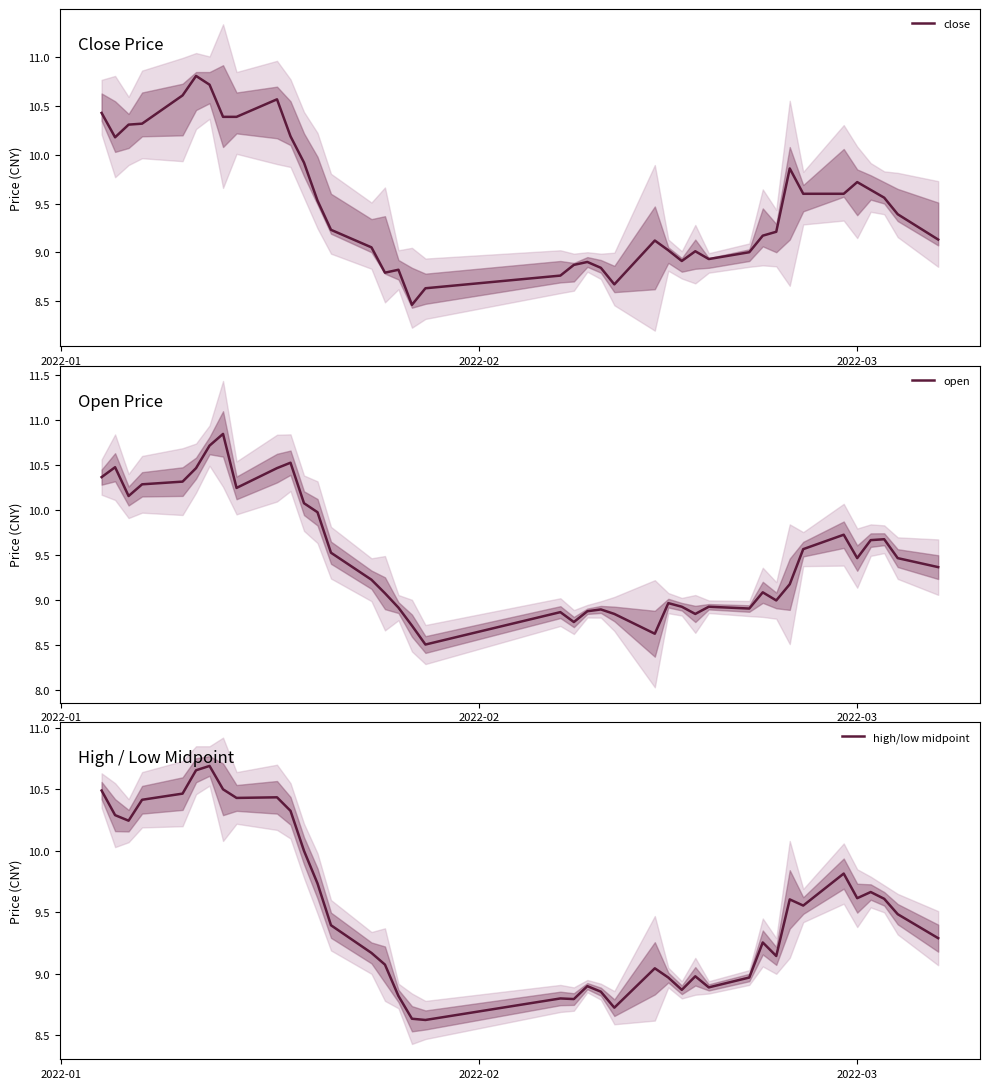

How many intersections are there between high/low midpoint and close?

16